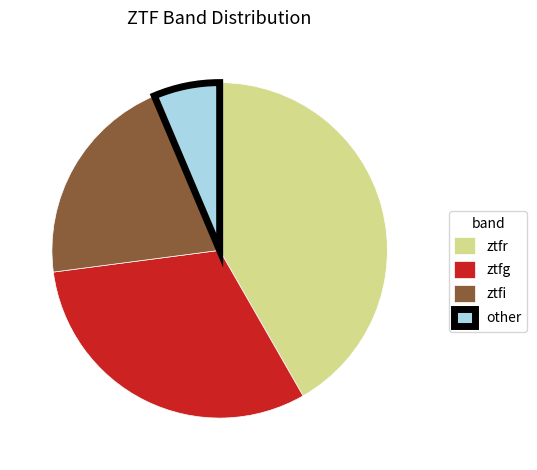

The ztfg slice represents 31% of the pie. True or false?

True